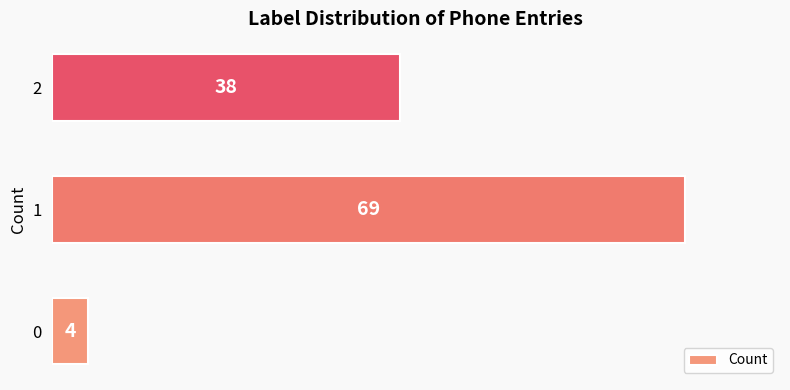

How many data points are less than 38?

1